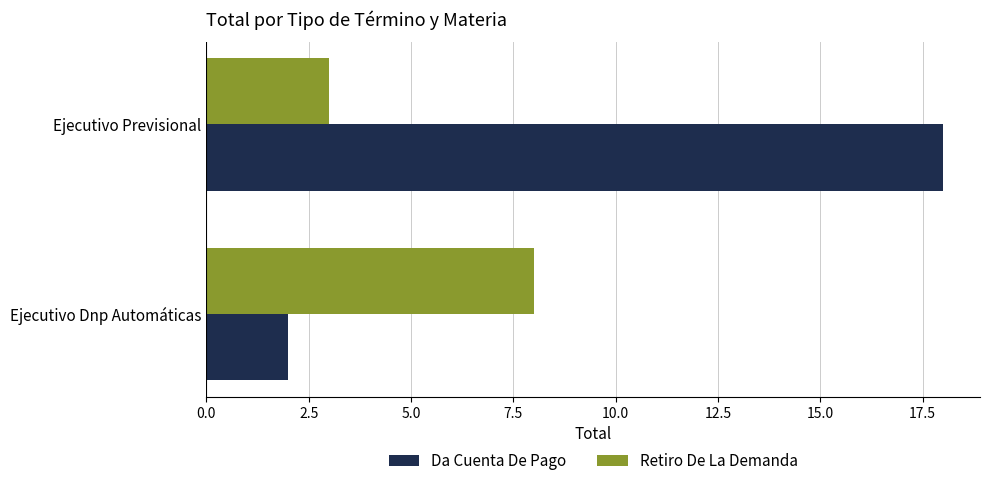

The Da Cuenta De Pago series shows 5 at Ejecutivo Previsional. True or false?

False